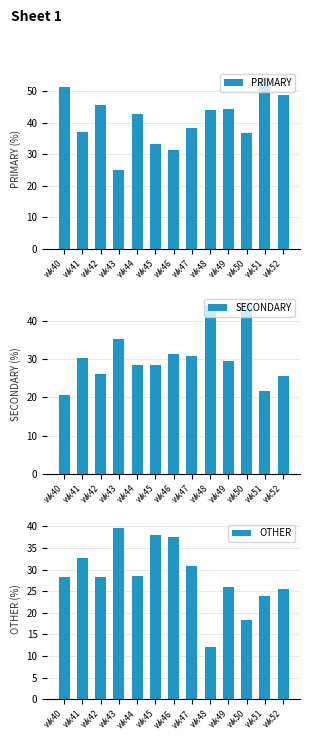

Does the chart contain stacked bars?

No